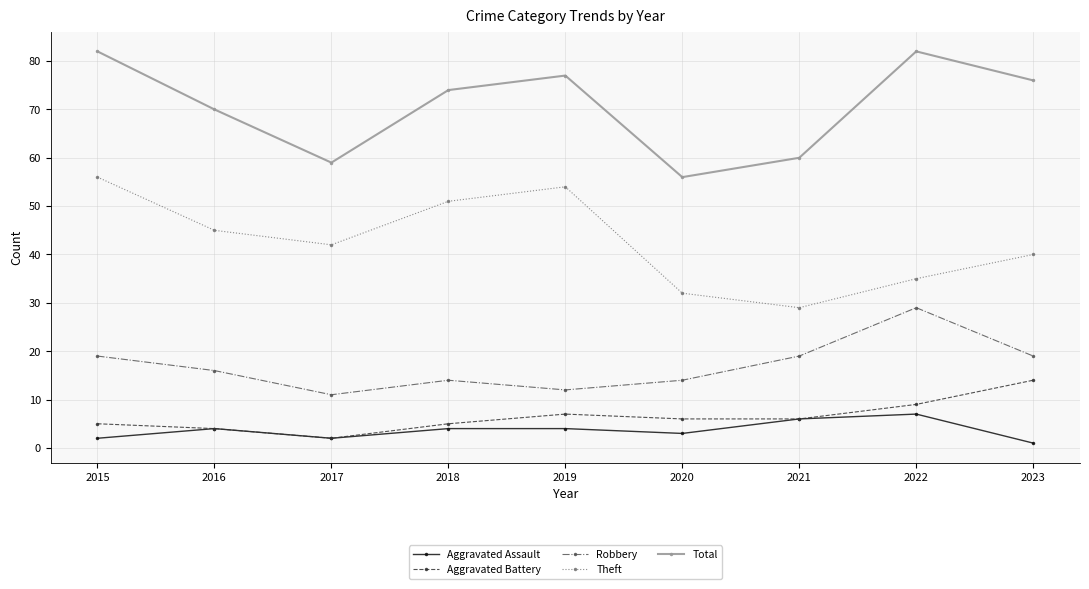

How many distinct data groups are displayed?

5